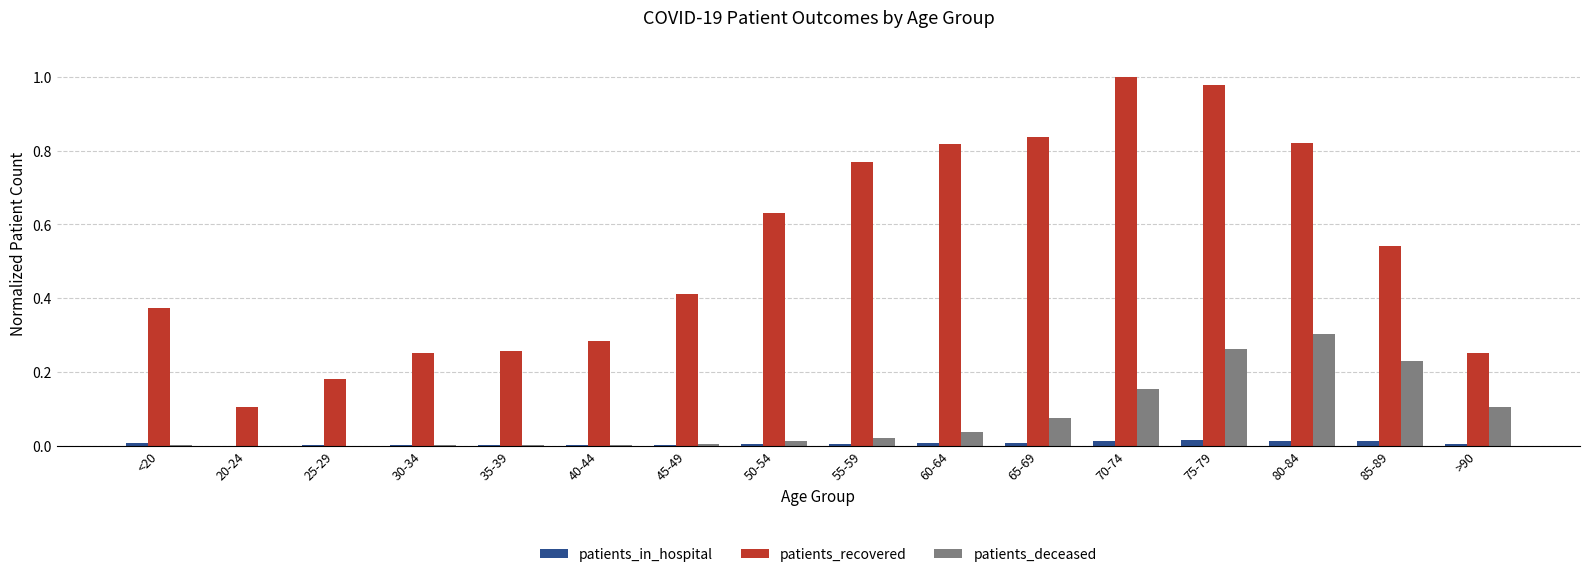

Where is patients_recovered nearest to the value 0?

20-24